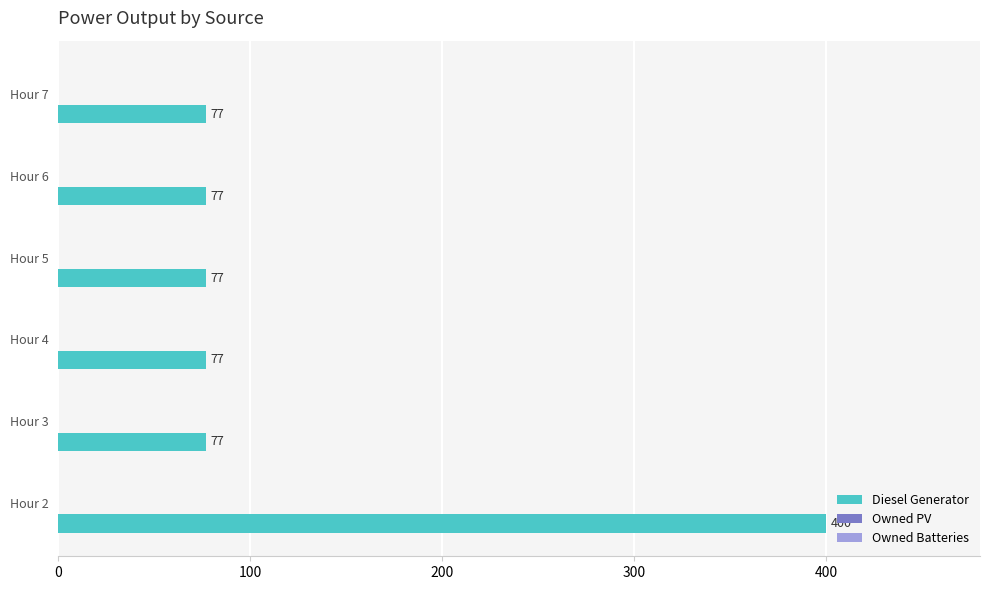

What is the ratio of the value at Hour 7 to the value at Hour 4?

1.0